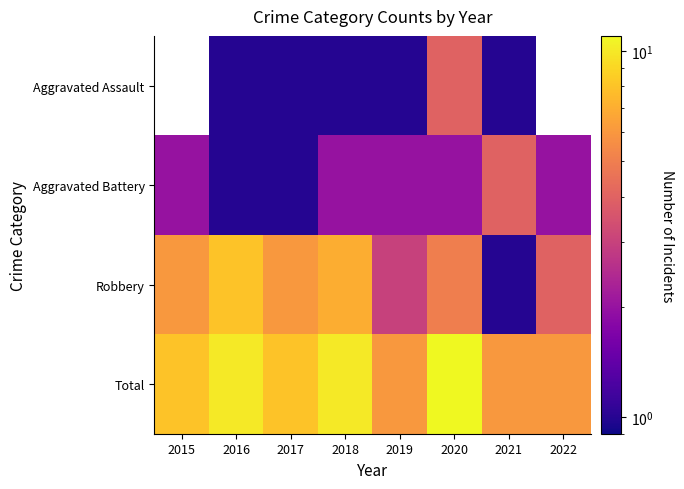

Where is Aggravated Battery nearest to the value 2?

2015